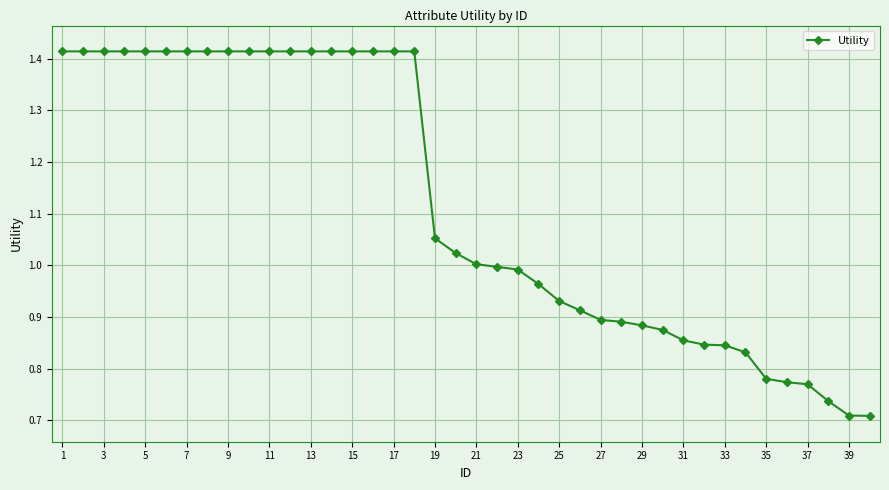

What is the sum of all values?

44.7